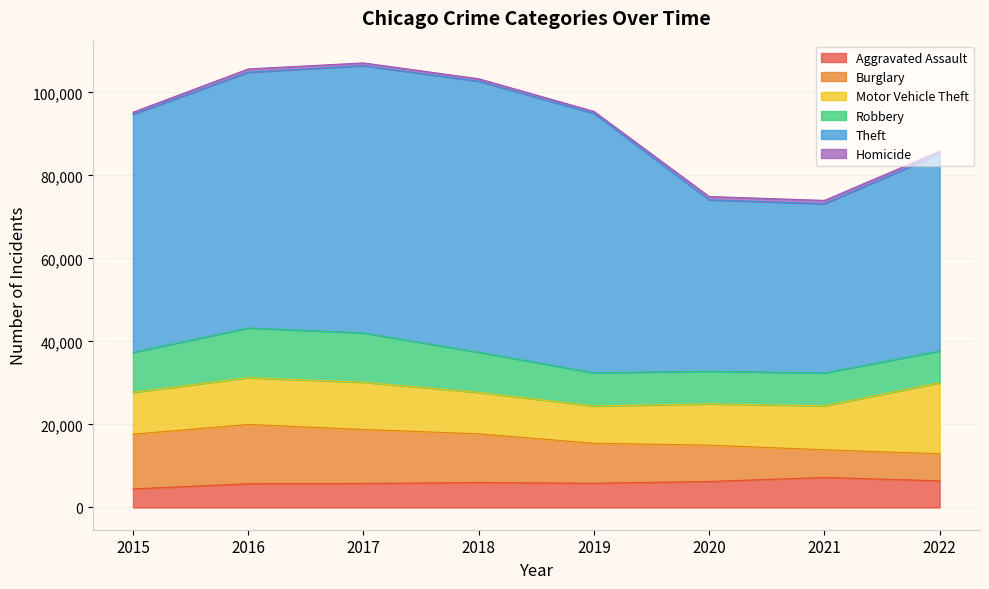

What is the greatest value displayed?

65282